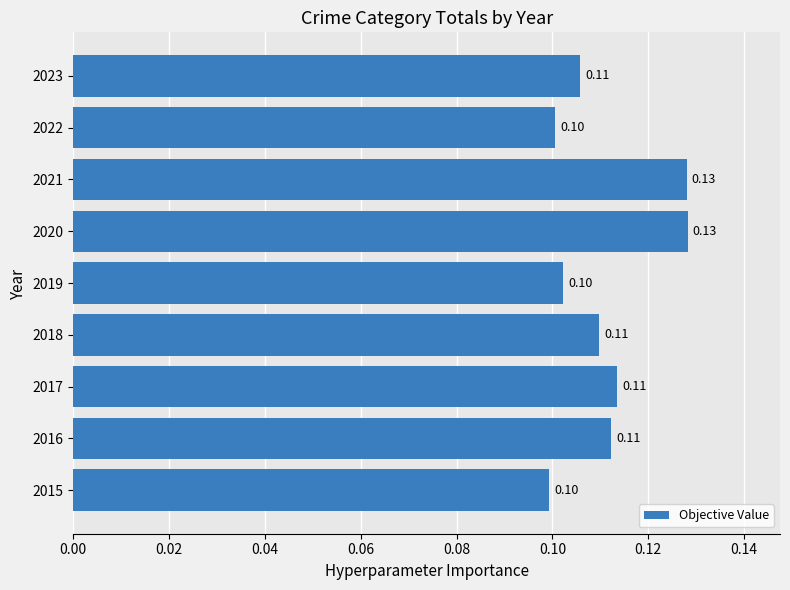

Between 2018 and 2015, which is larger?

2018